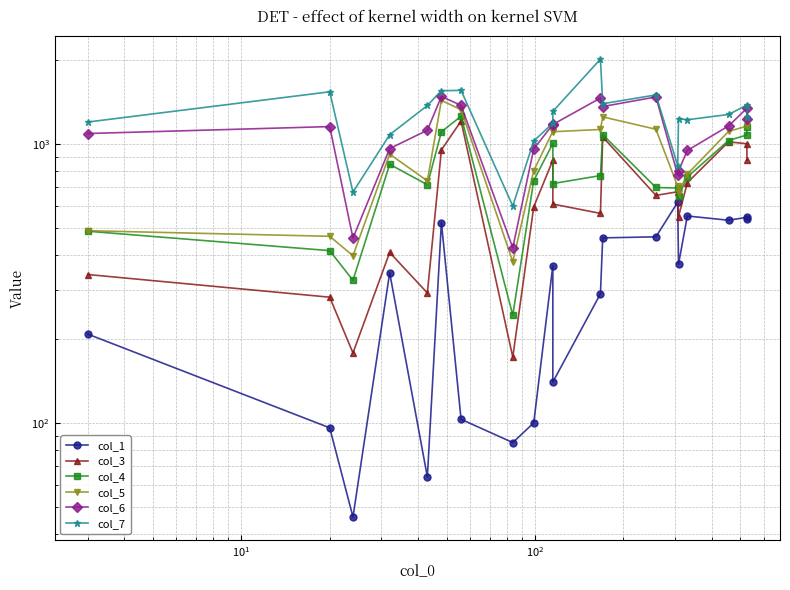

How many distinct data groups are displayed?

6